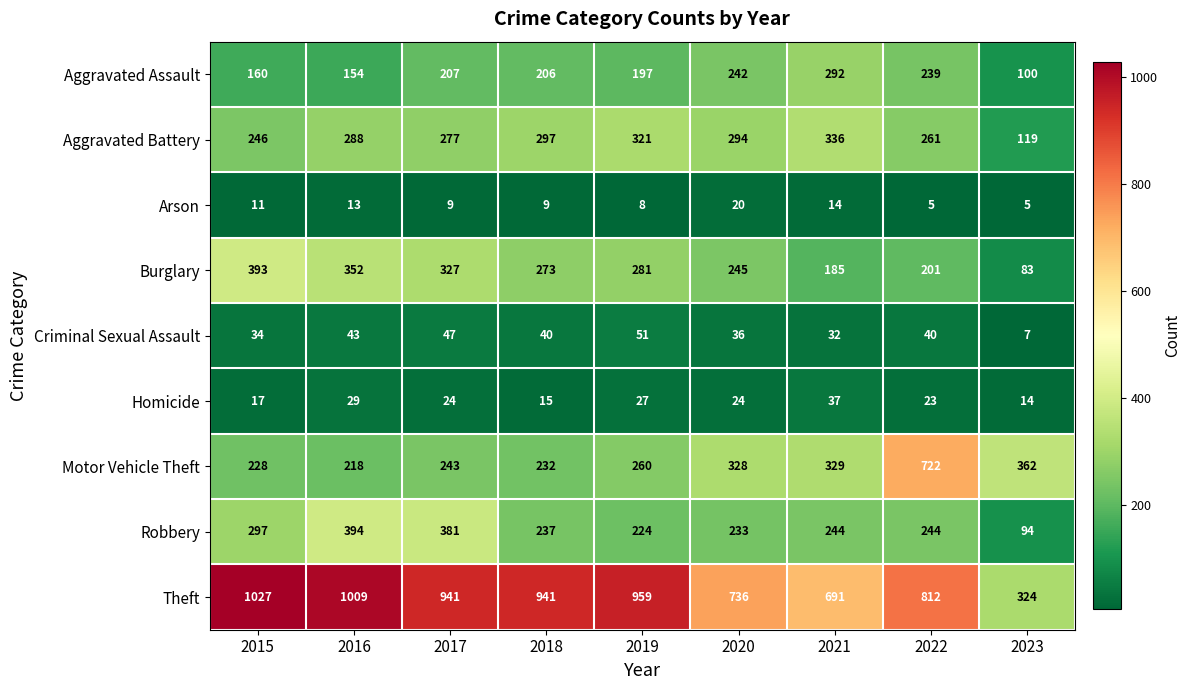

The Aggravated Battery series shows 70 at 2023. True or false?

False